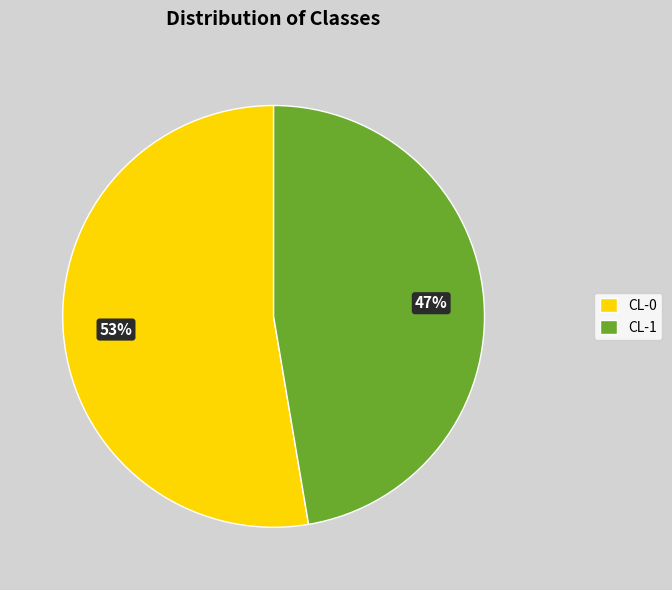

Do CL-0 and CL-1 together represent more than half of the pie?

Yes